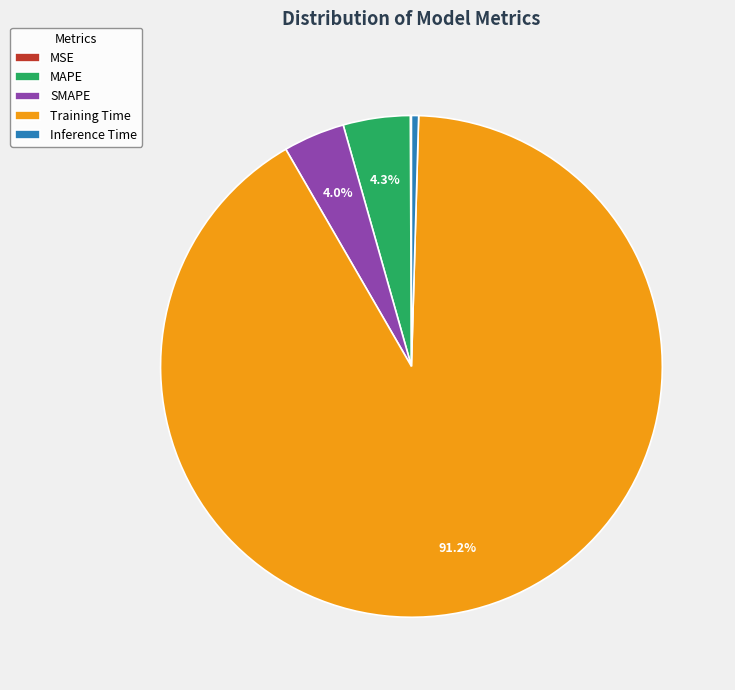

How much of the chart is everything except SMAPE?

96.0%